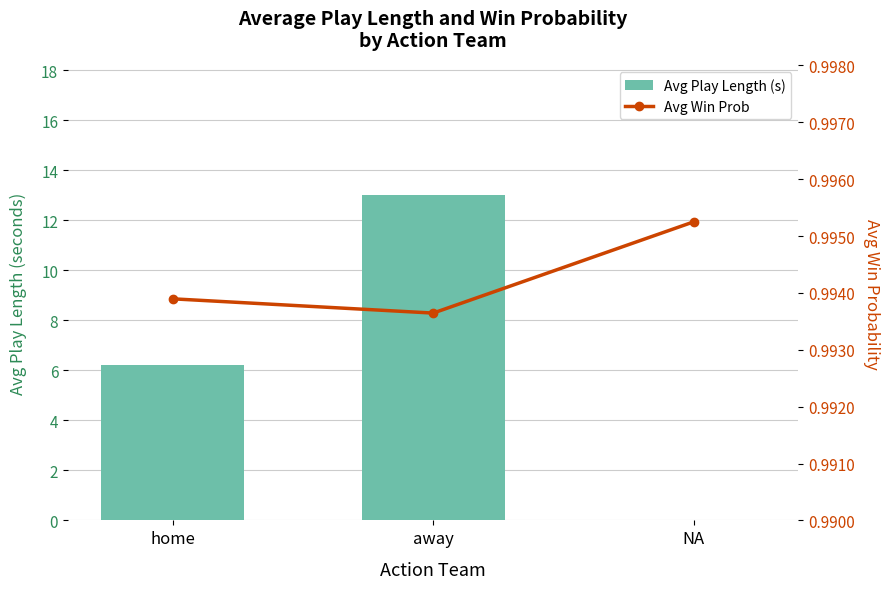

The value of Avg Win Prob at away is 1.0. True or false?

True